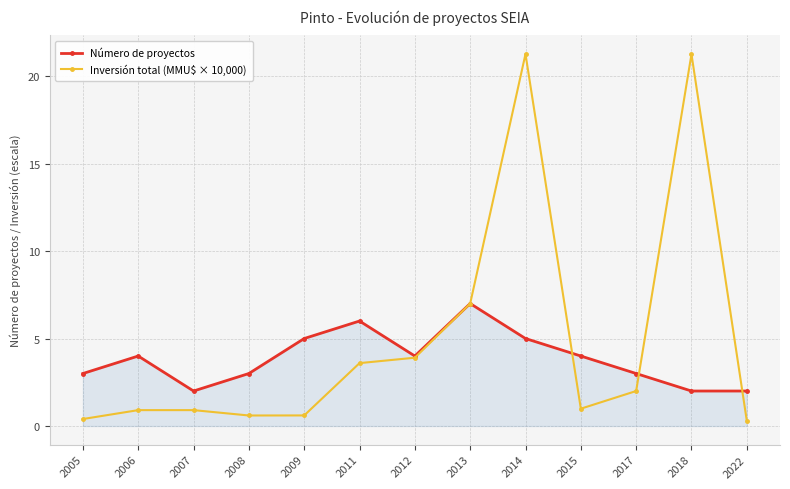

Which series has the largest total across all categories?

Inversión total (MMU$ × 10,000)